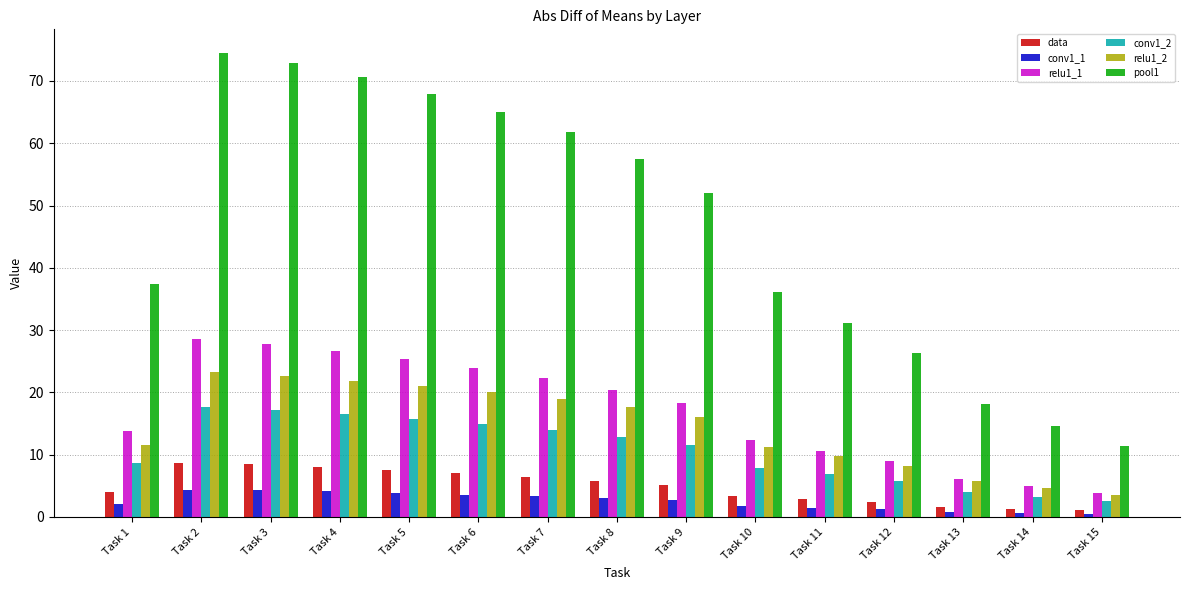

How many data points in data are above 5?

8